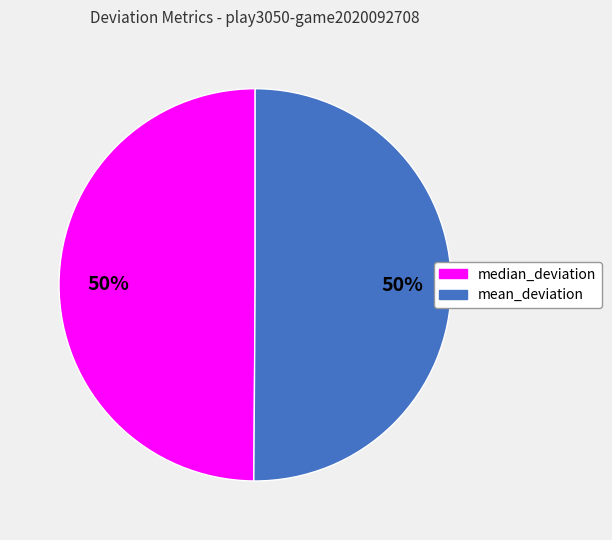

Approximately how many times larger is the value at mean_deviation compared to median_deviation?

1.0